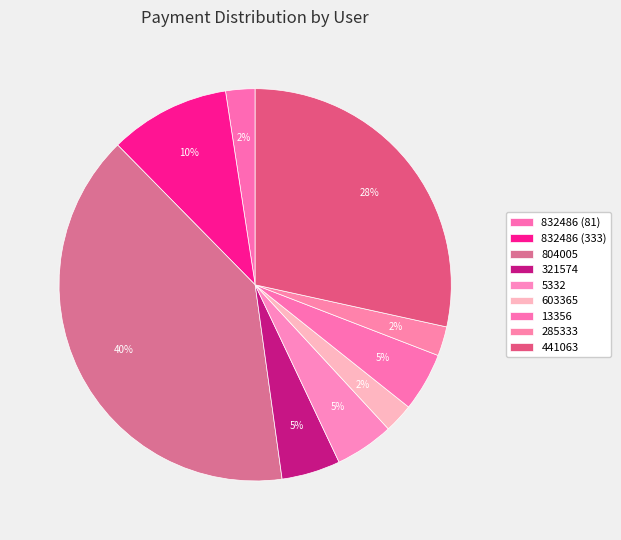

Rank the categories by value from lowest to highest.

832486 (81), 603365, 285333, 321574, 5332, 13356, 832486 (333), 441063, 804005